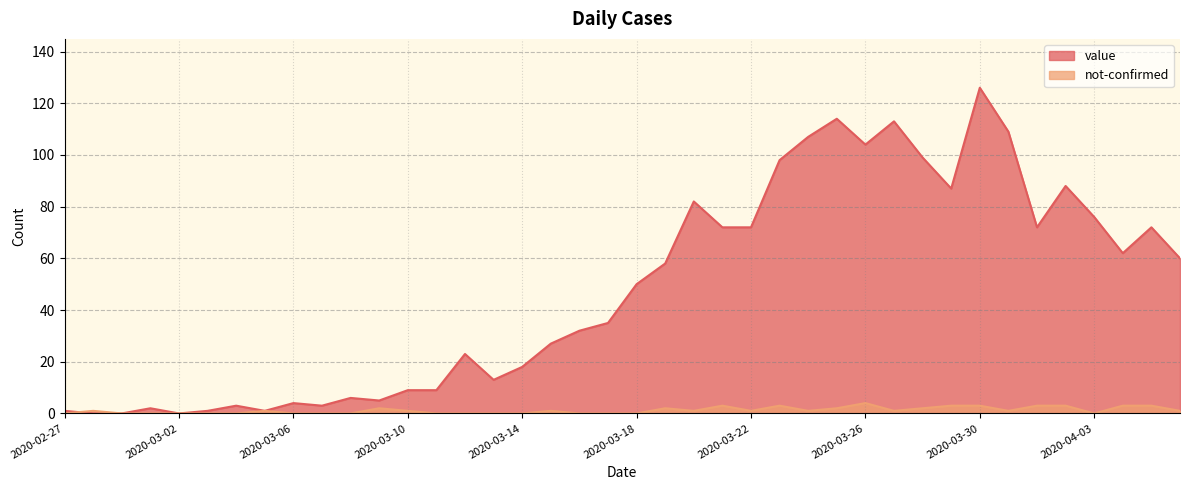

List the labels in order of not-confirmed value, smallest first.

2020-02-27, 2020-02-29, 2020-03-01, 2020-03-02, 2020-03-03, 2020-03-04, 2020-03-06, 2020-03-07, 2020-03-08, 2020-03-11, 2020-03-12, 2020-03-13, 2020-03-14, 2020-03-16, 2020-03-17, 2020-03-18, 2020-04-03, 2020-02-28, 2020-03-05, 2020-03-10, 2020-03-15, 2020-03-20, 2020-03-22, 2020-03-24, 2020-03-27, 2020-03-31, 2020-04-06, 2020-03-09, 2020-03-19, 2020-03-25, 2020-03-28, 2020-03-21, 2020-03-23, 2020-03-29, 2020-03-30, 2020-04-01, 2020-04-02, 2020-04-04, 2020-04-05, 2020-03-26